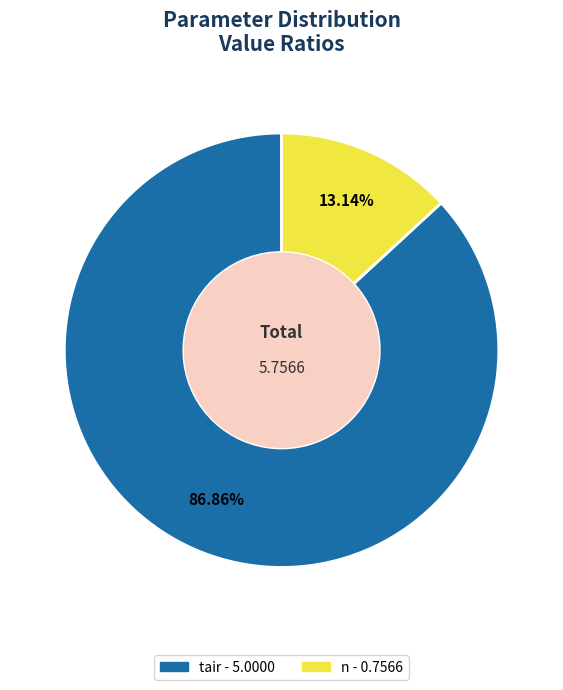

Is there a majority slice in this chart?

Yes